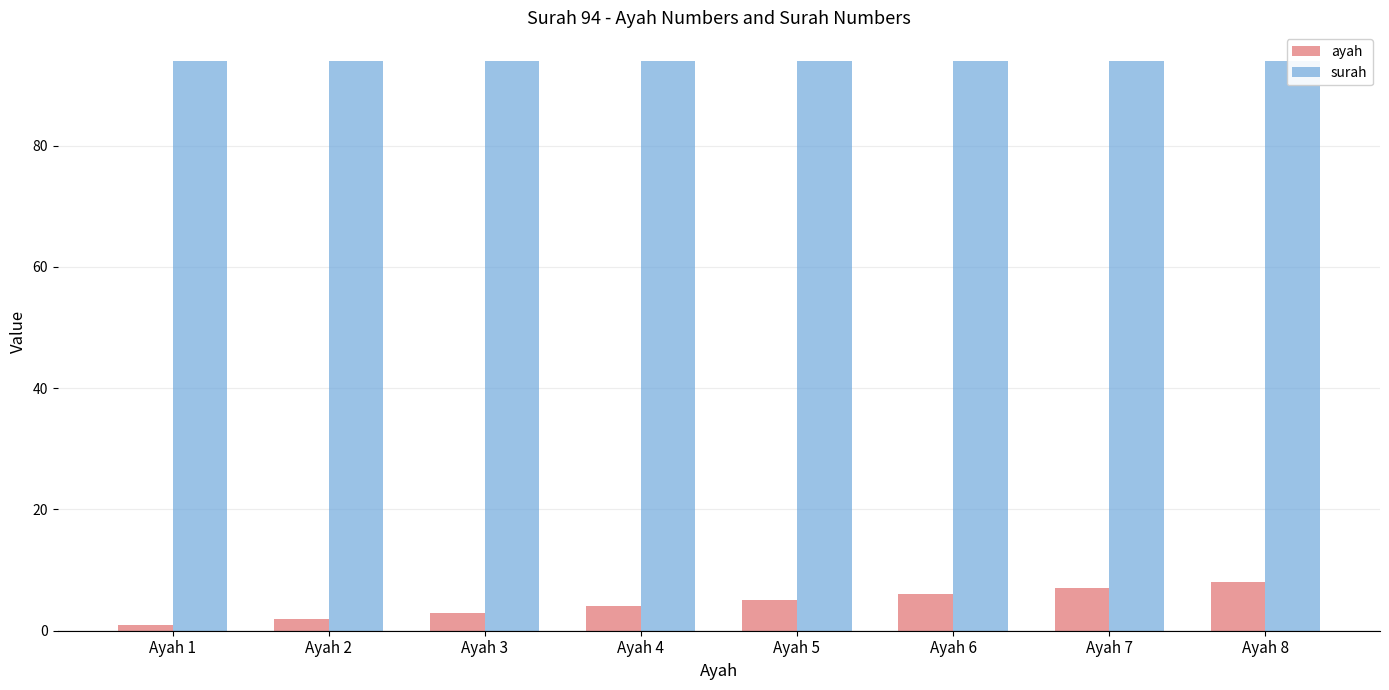

What are all the series names shown in the legend?

ayah, surah